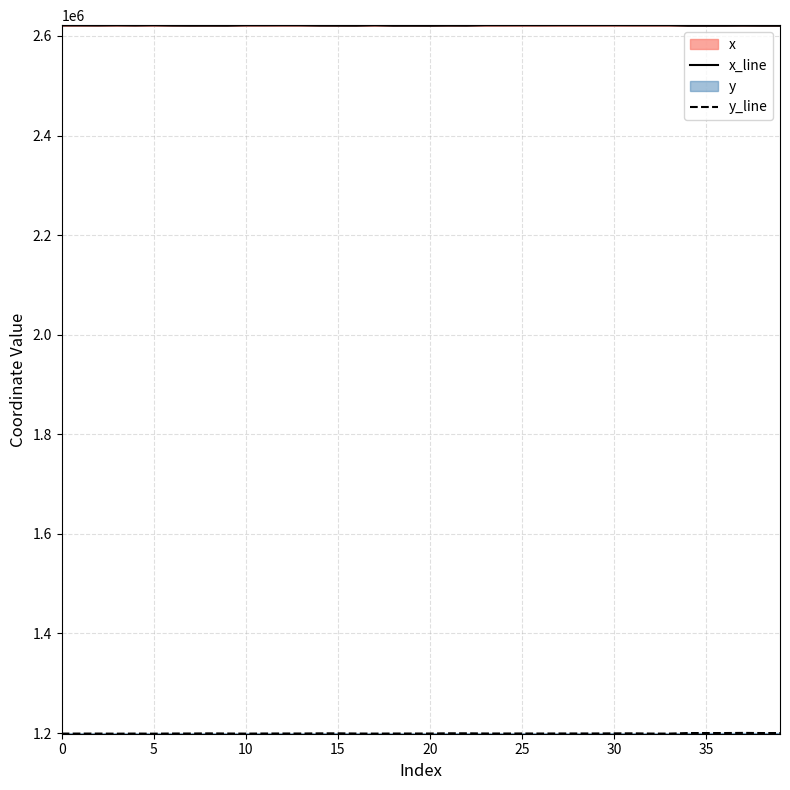

Rank the series by their average value, from lowest to highest.

y_line, x_line